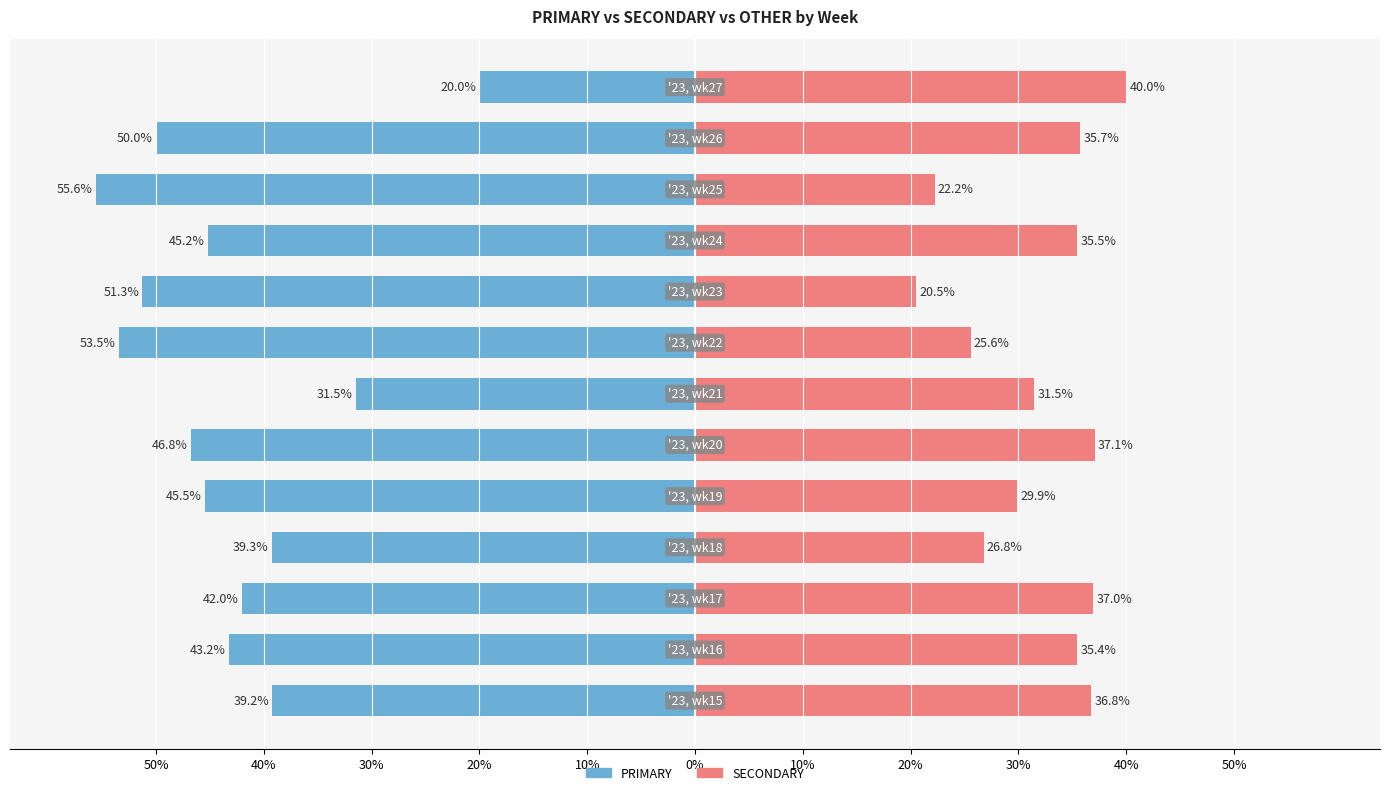

How many bars are there in total?

26